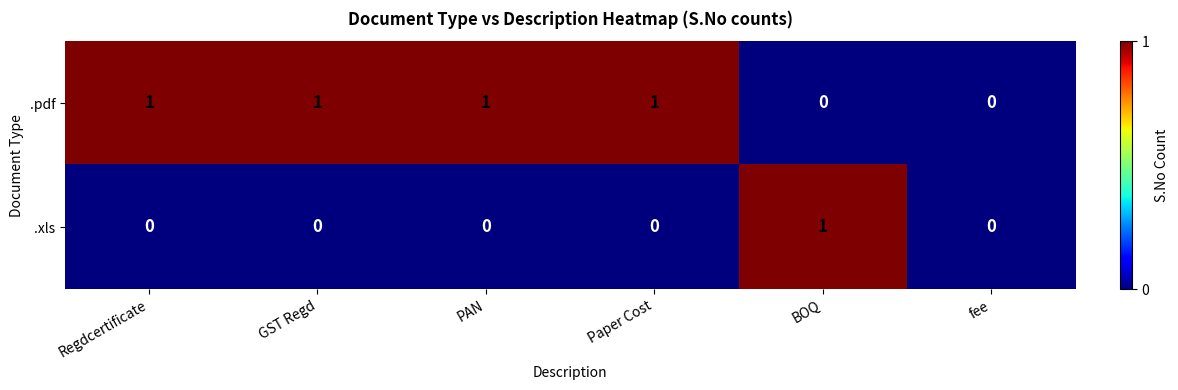

Rank the series by their average value, from highest to lowest.

.pdf, .xls